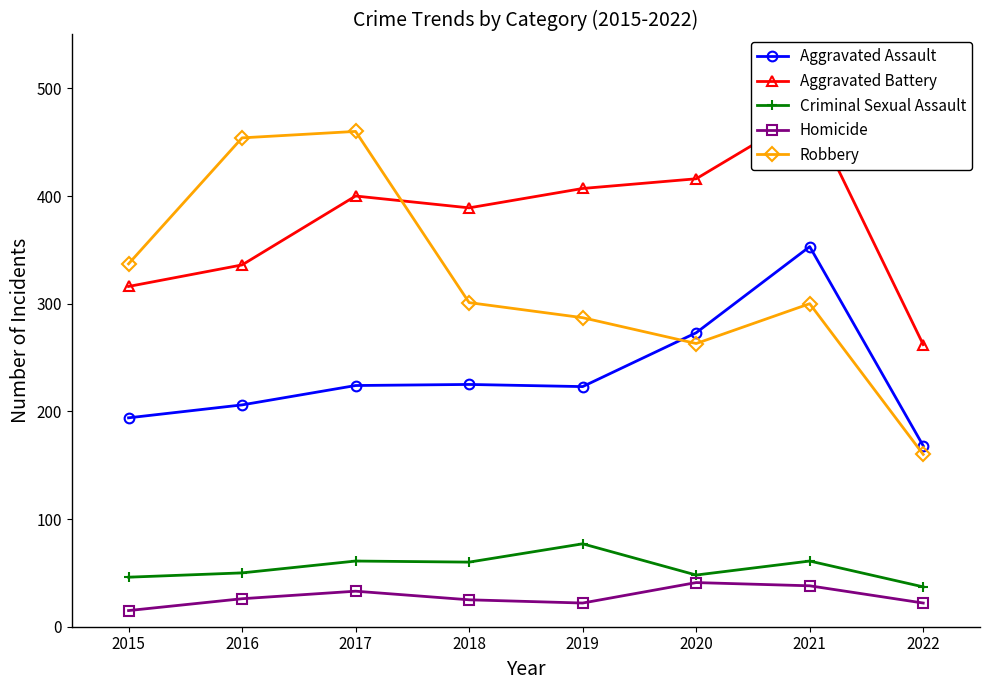

What is the minimum value for Aggravated Assault?

168